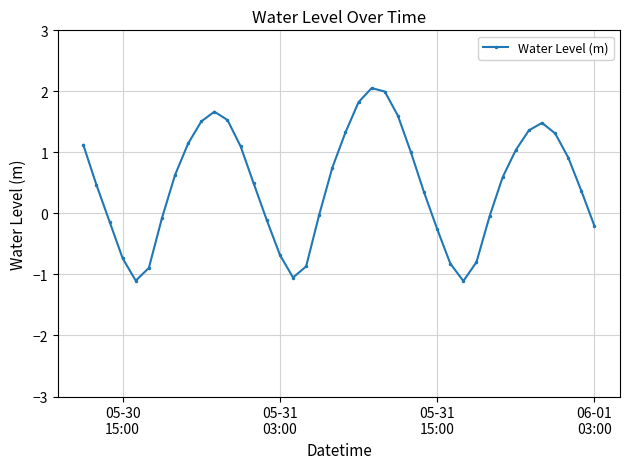

How many interior local valleys (lower than both neighbors) does the data have?

3